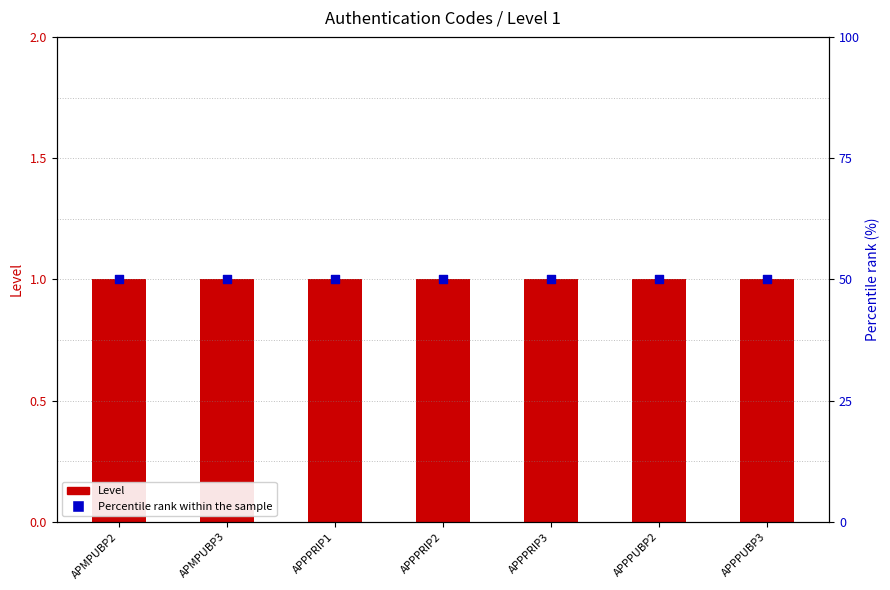

At how many categories does at least one series exceed 26?

7